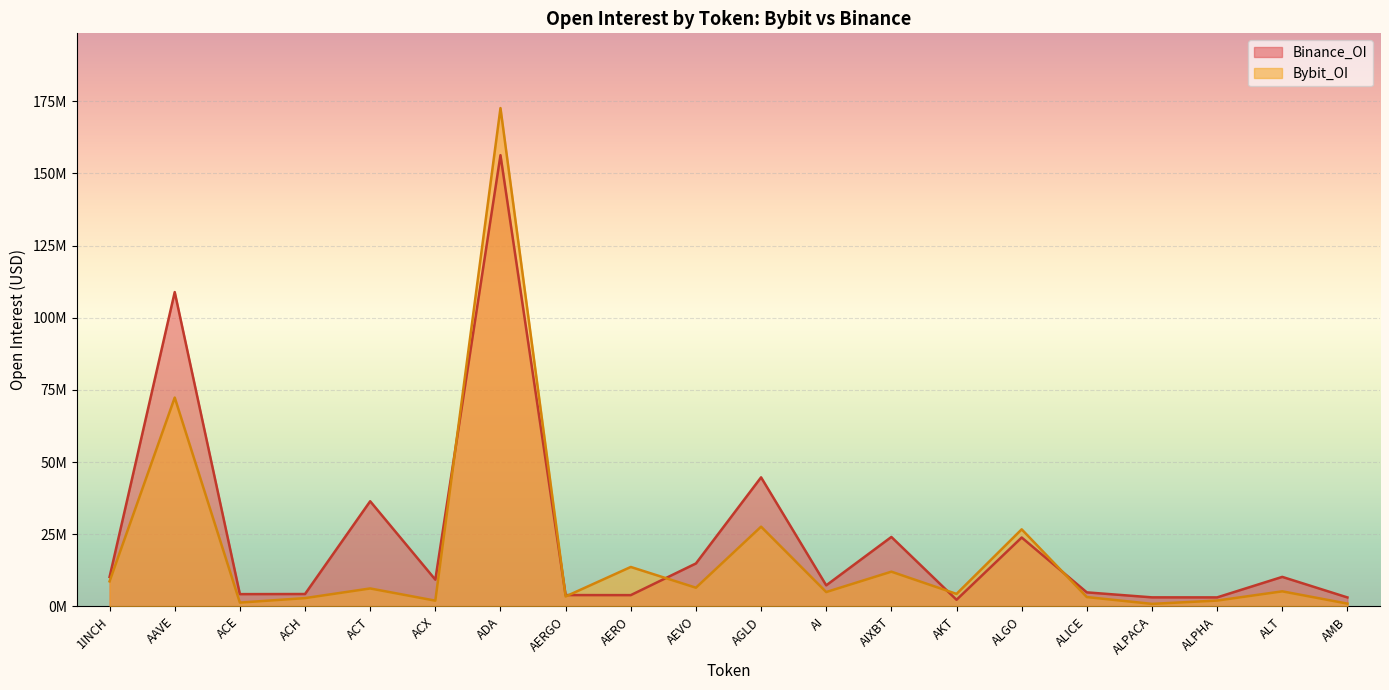

Reading right to left, transcribe all the data shown in this chart.

Bybit_OI: 949225	5202070	2004269	860740	3218445	26681583	4311230	12012833	4959800	27601673	6460588	13645608	3425818	172612308	1973285	6201230	2859024	1306025	72332243	8665628
Binance_OI: 3090228	10207823	3104869	3118404	4844751	23853808	2276279	24041310	7278826	44691860	14857724	3886942	3905362	156298779	9249580	36410789	4272382	4234877	108867699	10175693